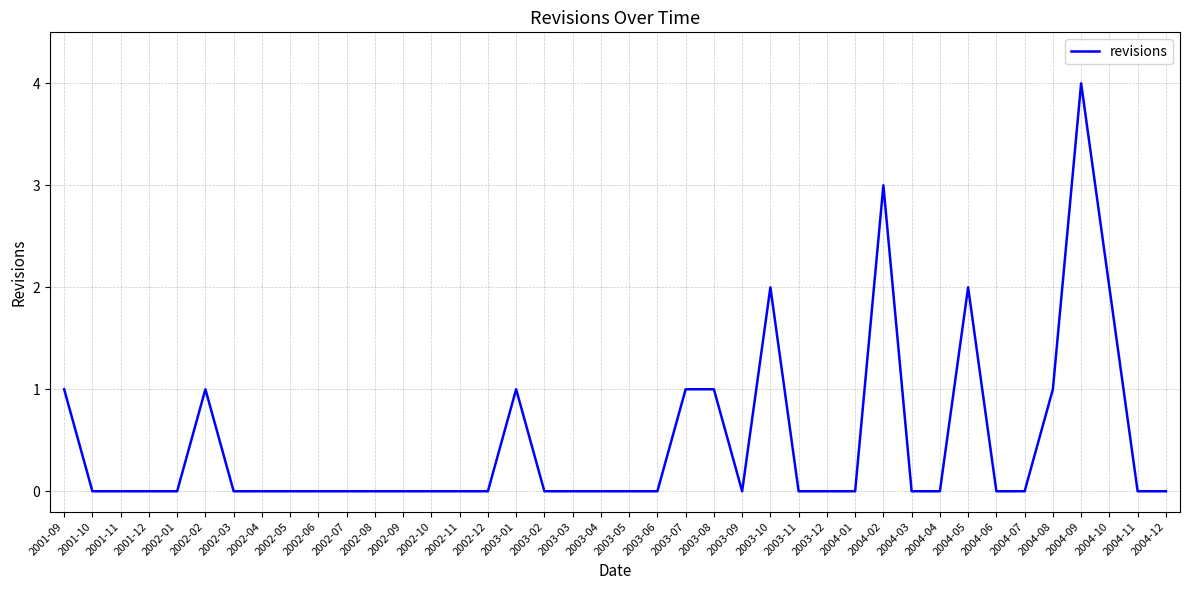

What is the greatest value displayed?

4